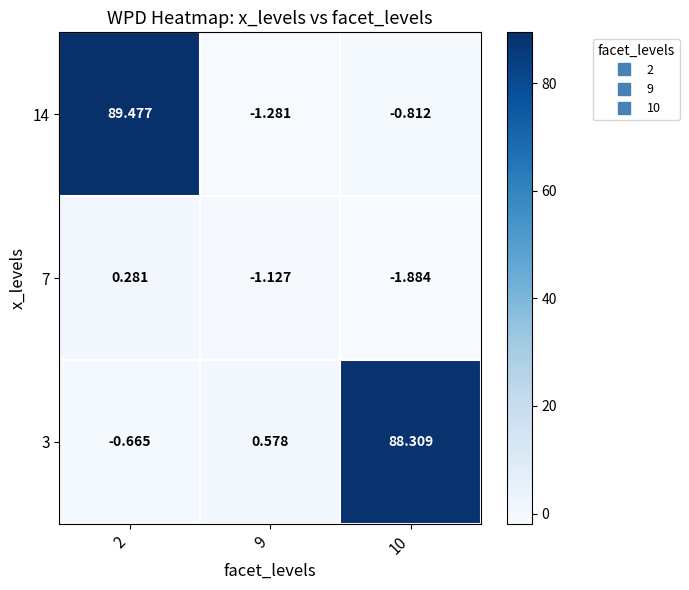

Is the value of 14 at 9 greater than the value of 3 at 2?

No